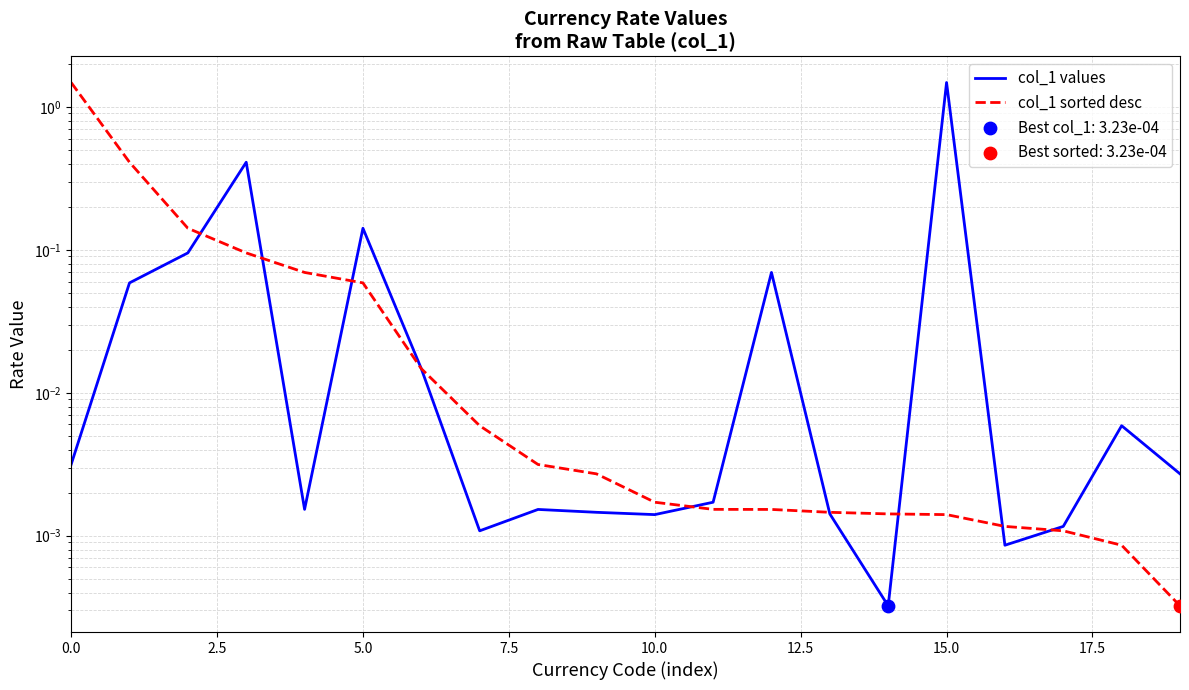

Which series contains the highest Y value?

col_1 values